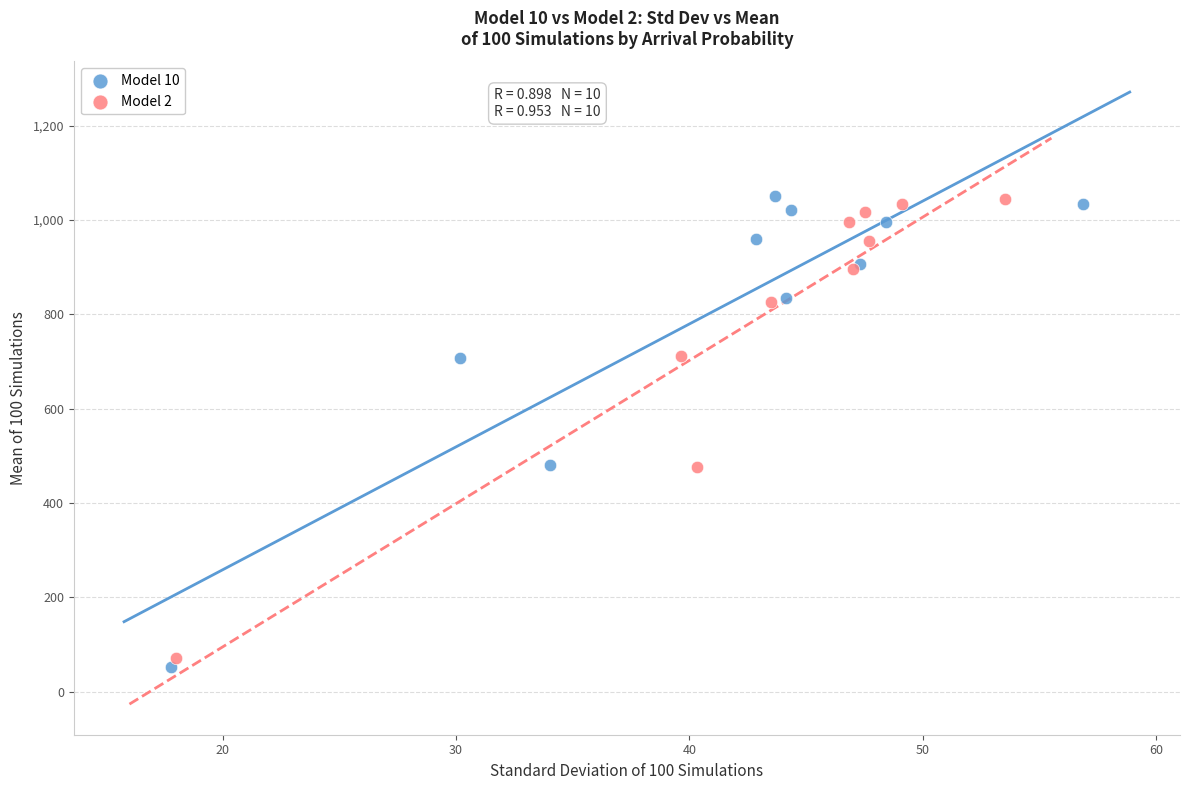

Which series has the largest Y range (max minus min)?

Model 10